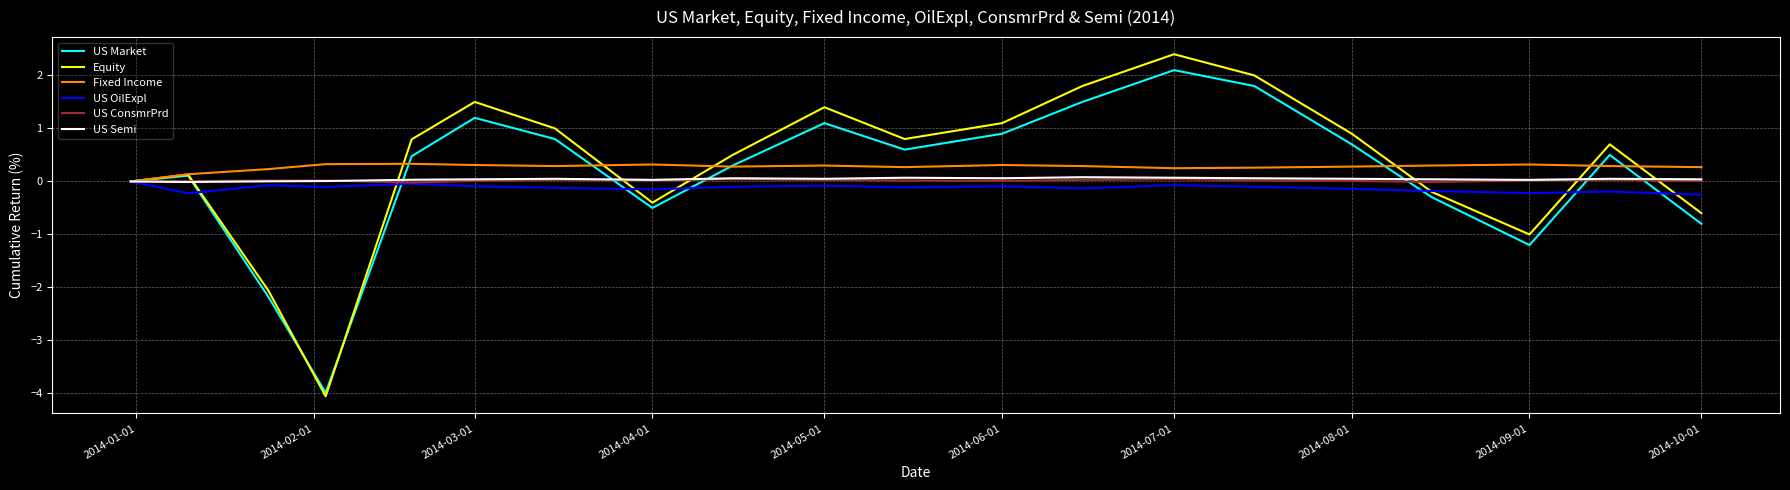

What is the smallest value displayed?

-4.1